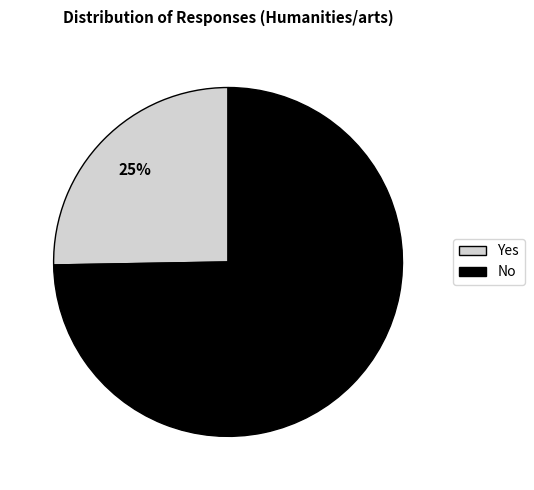

Which slice is the smallest?

Yes